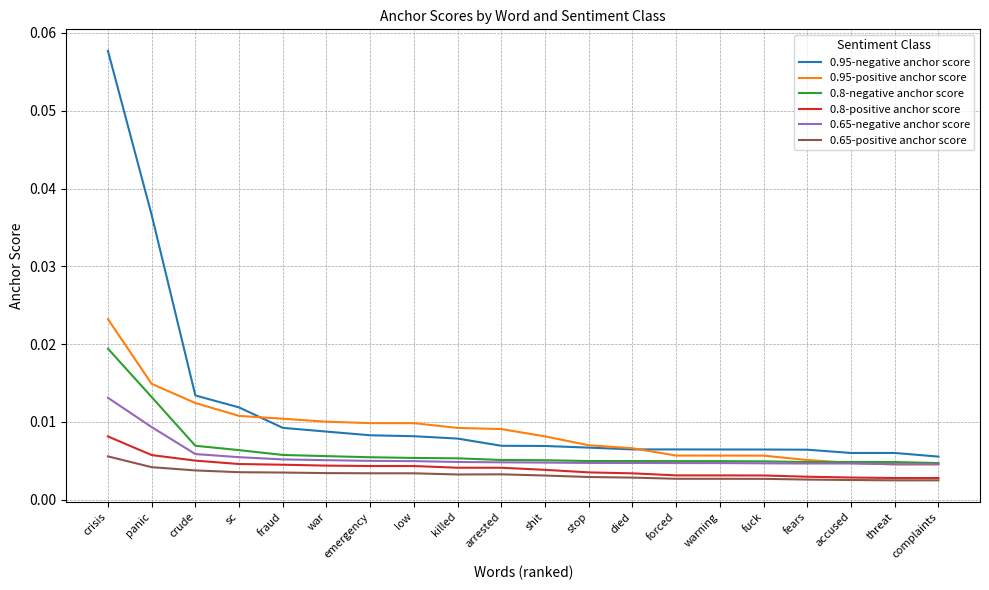

Which series has the largest total across all categories?

0.95-negative anchor score